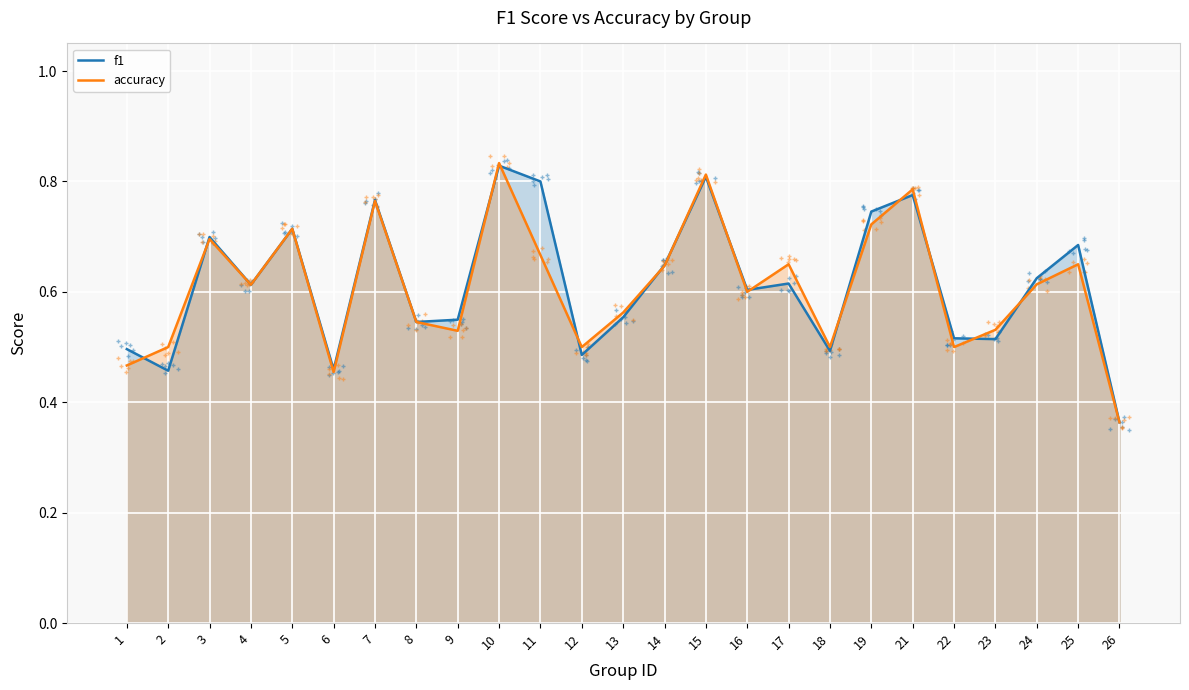

Rank the series at 25 from lowest to highest value.

accuracy, f1